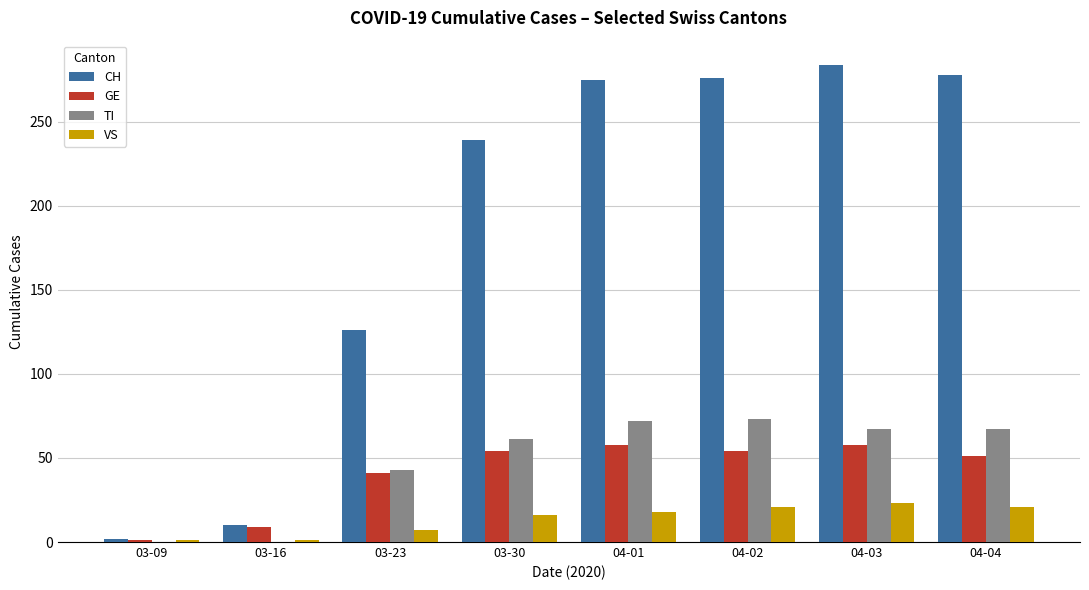

True or false: CH has a value of 10 at 03-16.

True